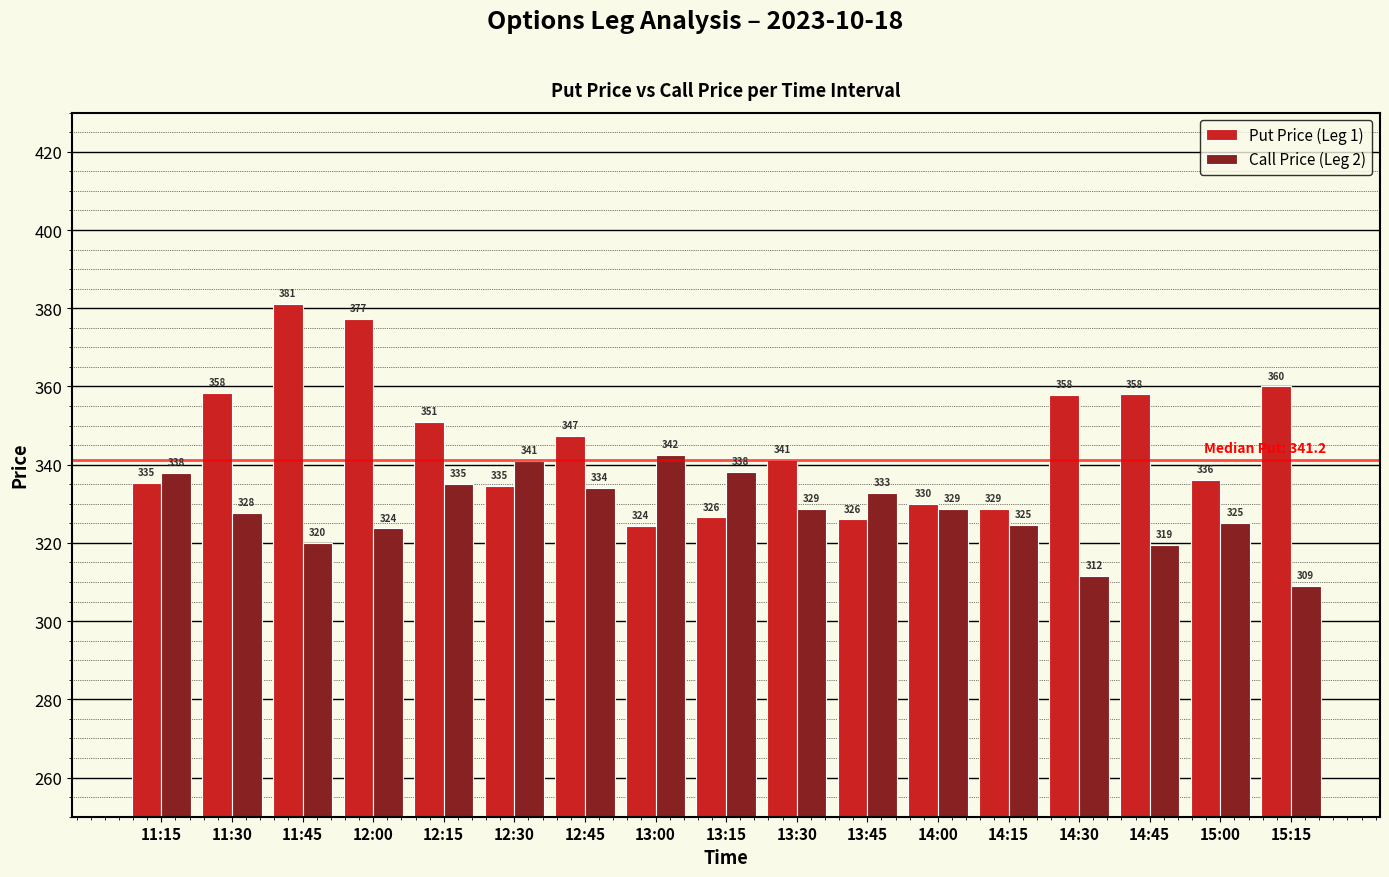

Is it true that Put Price (Leg 1) equals 334.6 at 12:30?

True